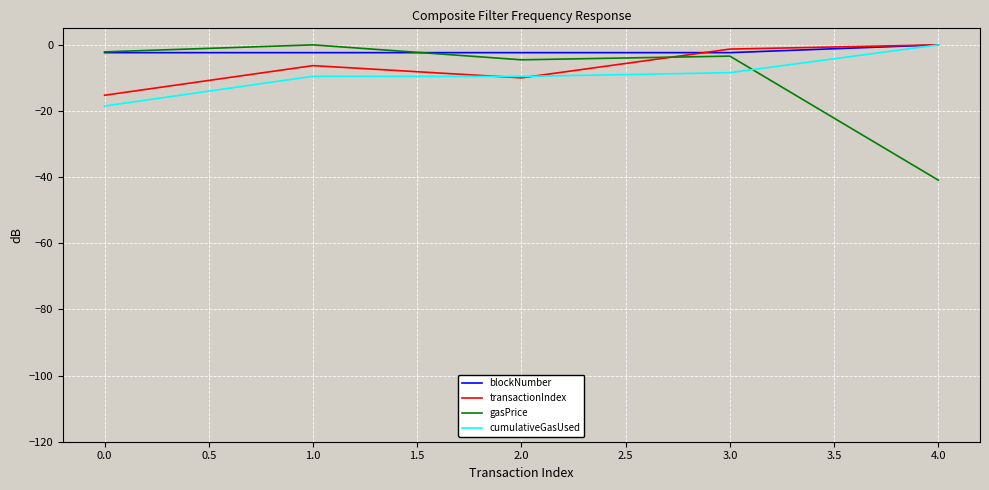

What position from the left is 0.0?

1